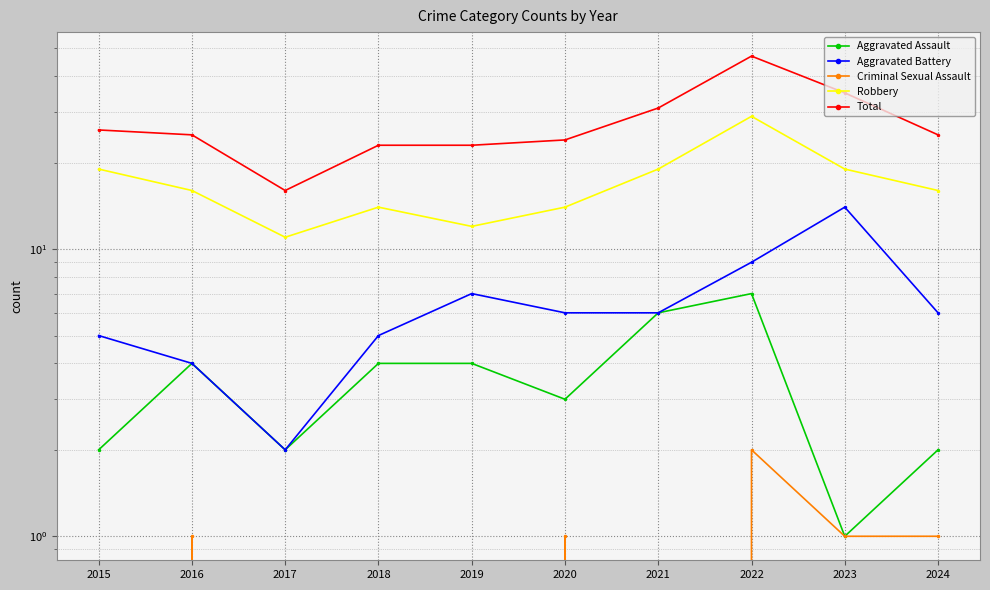

Does the chart have visible grid lines?

Yes